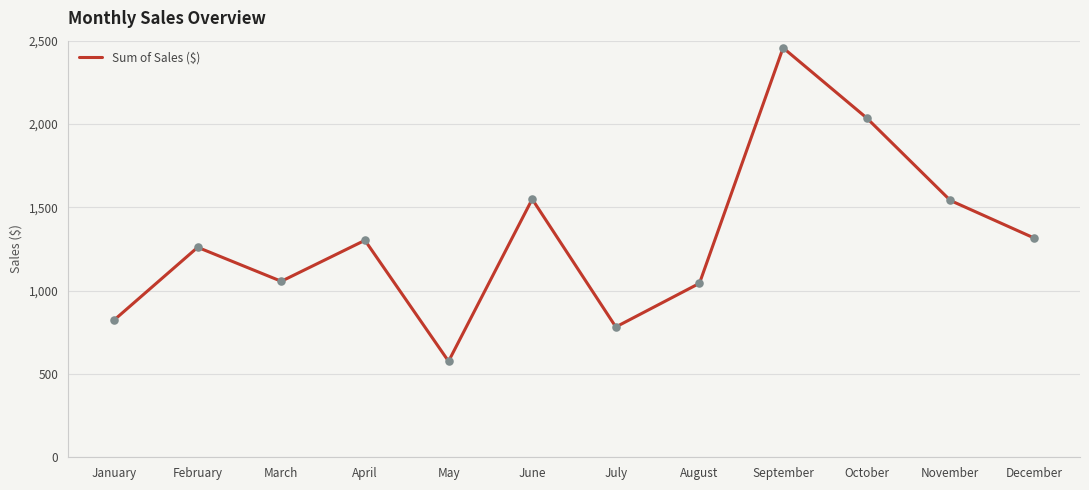

What is the change in value from January to August?

+221